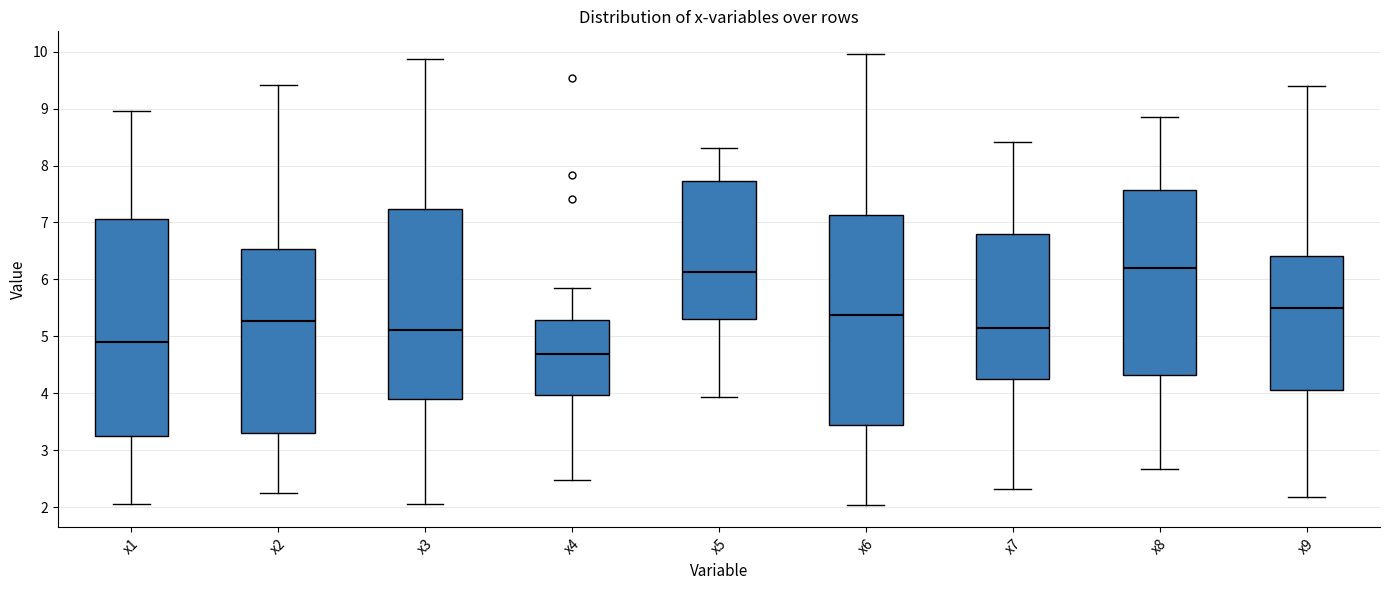

Which box is the tallest, from its lower edge to its upper edge?

x1